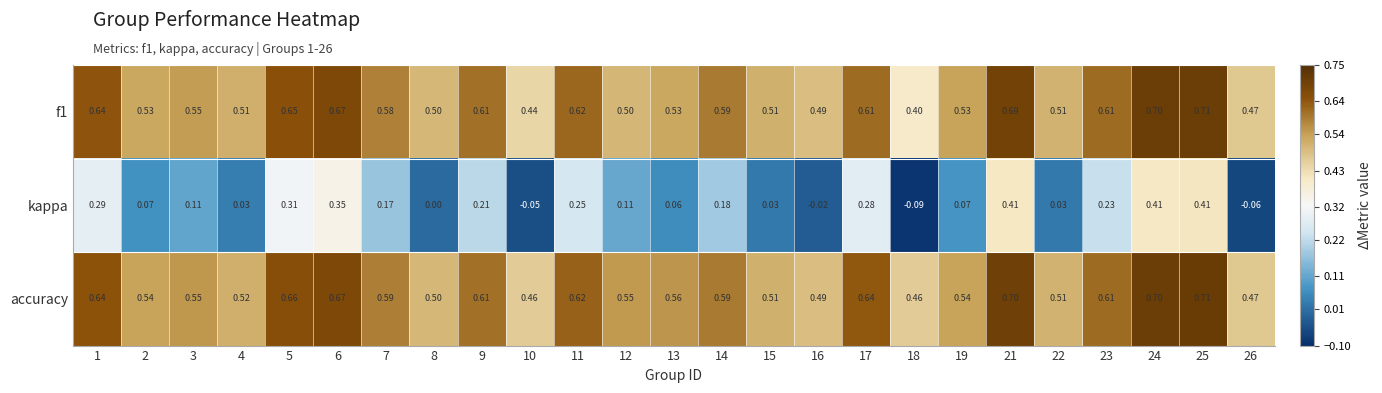

How many series are shown in this chart?

3